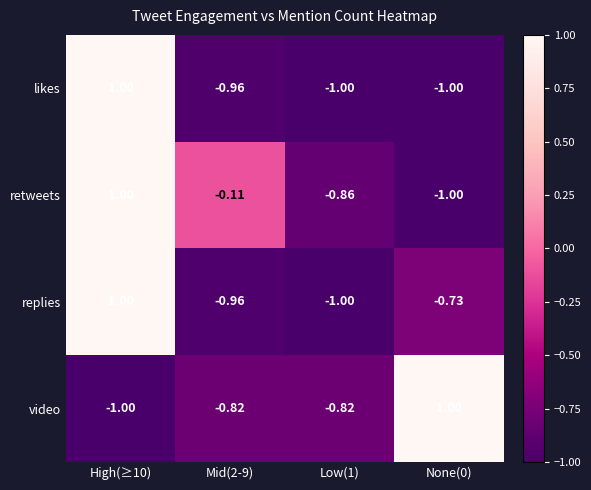

At how many categories does at least one series exceed 0?

2